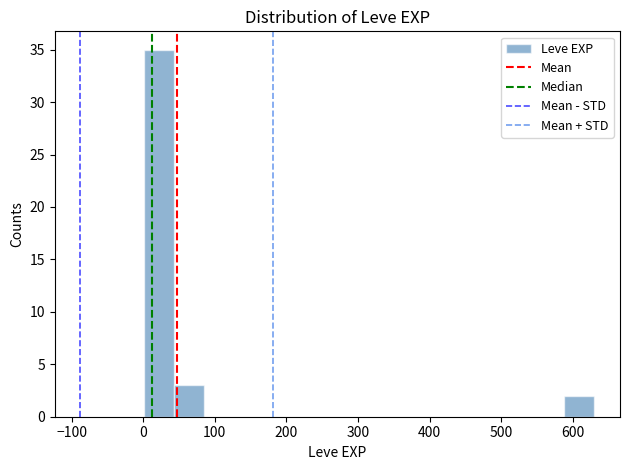

Reading left to right, list every bar in this chart as the range it spans on the x-axis followed by its height. Neither the bar edges nor the heights are printed on the chart, so give them approximately, as read against the axes.

0 to 40: 35
40 to 80: 3
80 to 130: 0
130 to 170: 0
170 to 210: 0
210 to 250: 0
250 to 290: 0
290 to 340: 0
340 to 380: 0
380 to 420: 0
420 to 460: 0
460 to 500: 0
500 to 550: 0
550 to 590: 0
590 to 630: 2